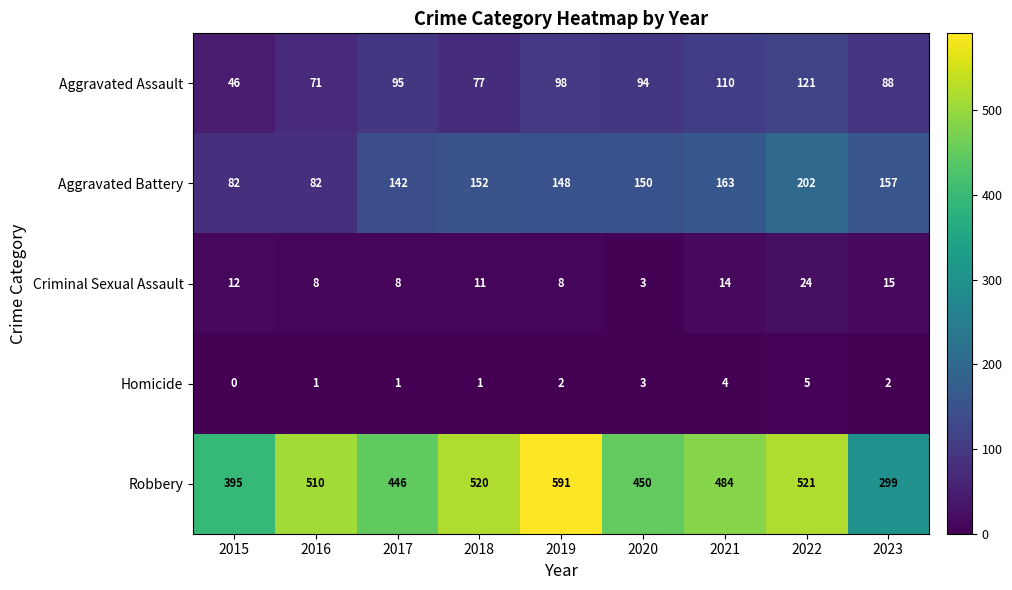

What is the sum of all Criminal Sexual Assault values?

103